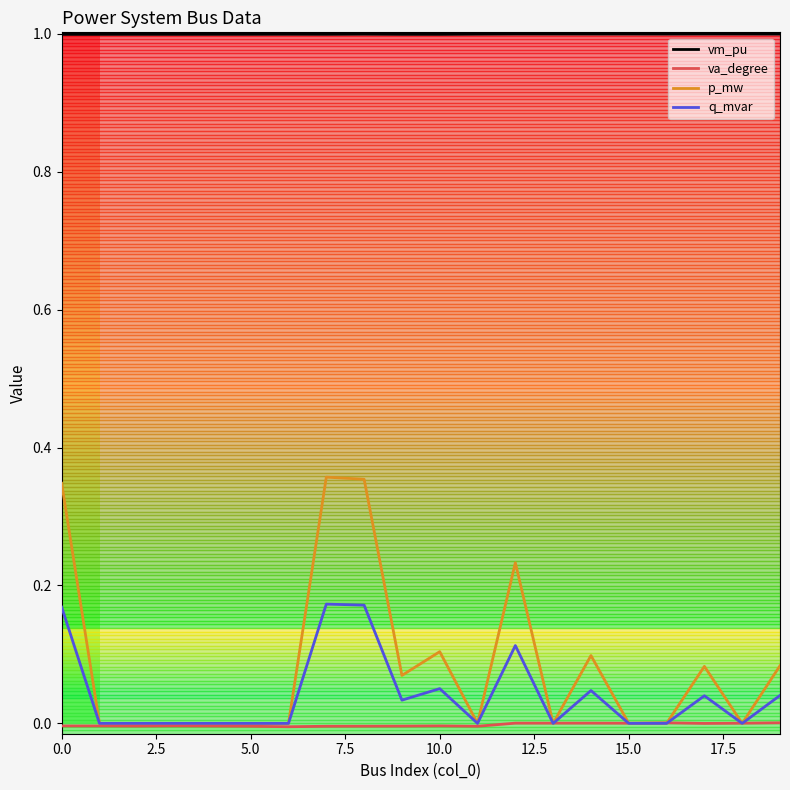

True or false: vm_pu and q_mvar intersect in this chart.

False